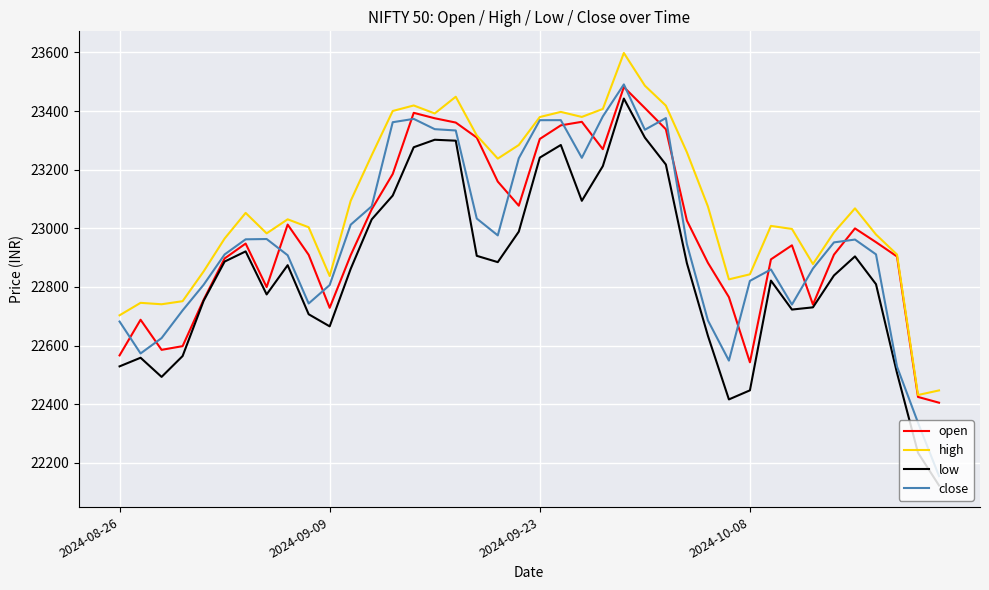

Which series has the widest spread of values?

close